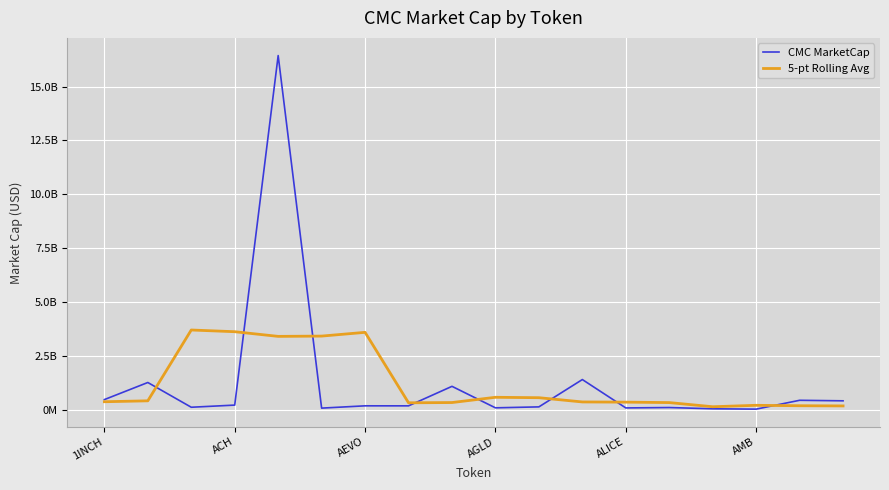

Is this an area chart (filled region under the line)?

No